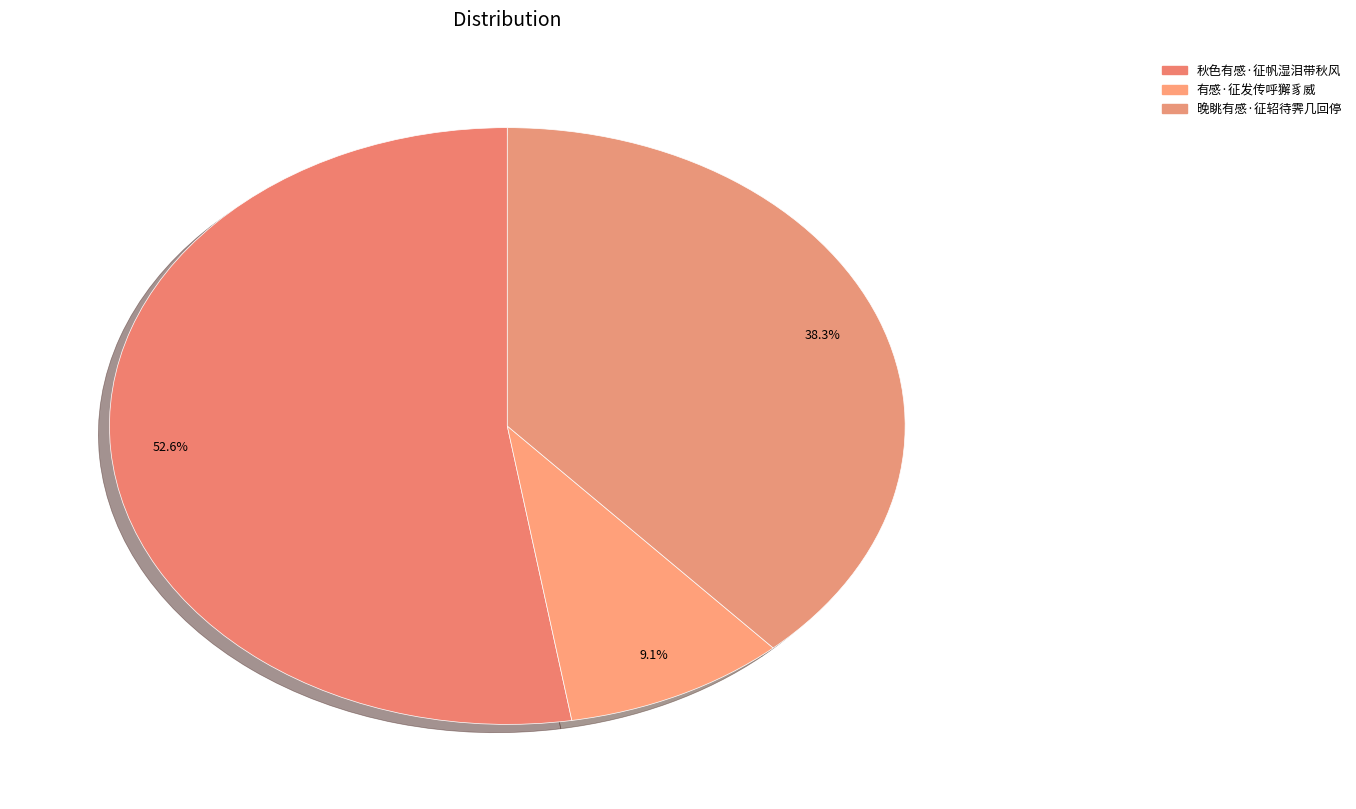

What is the largest slice in the pie chart?

秋色有感·征帆湿泪带秋风